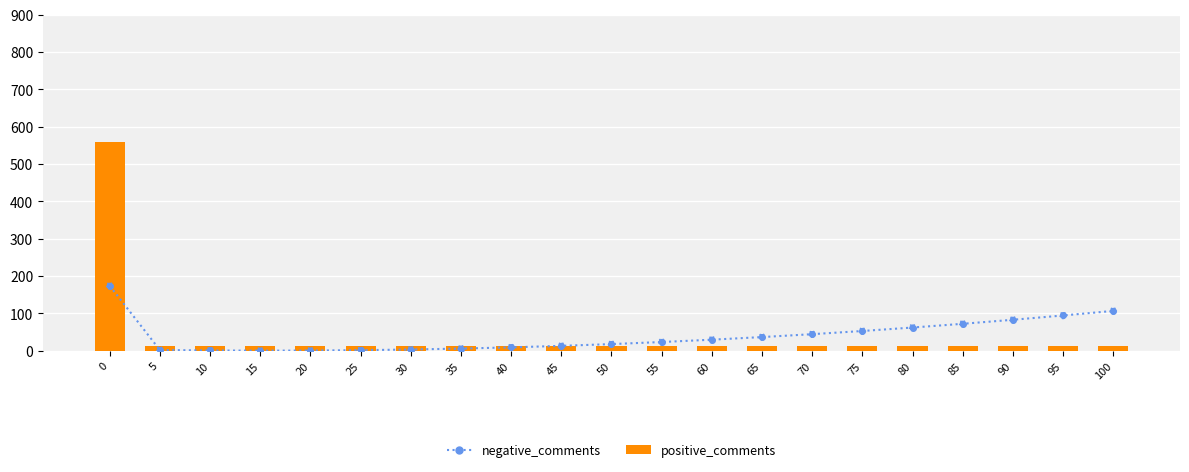

Which series has the largest total across all categories?

negative_comments